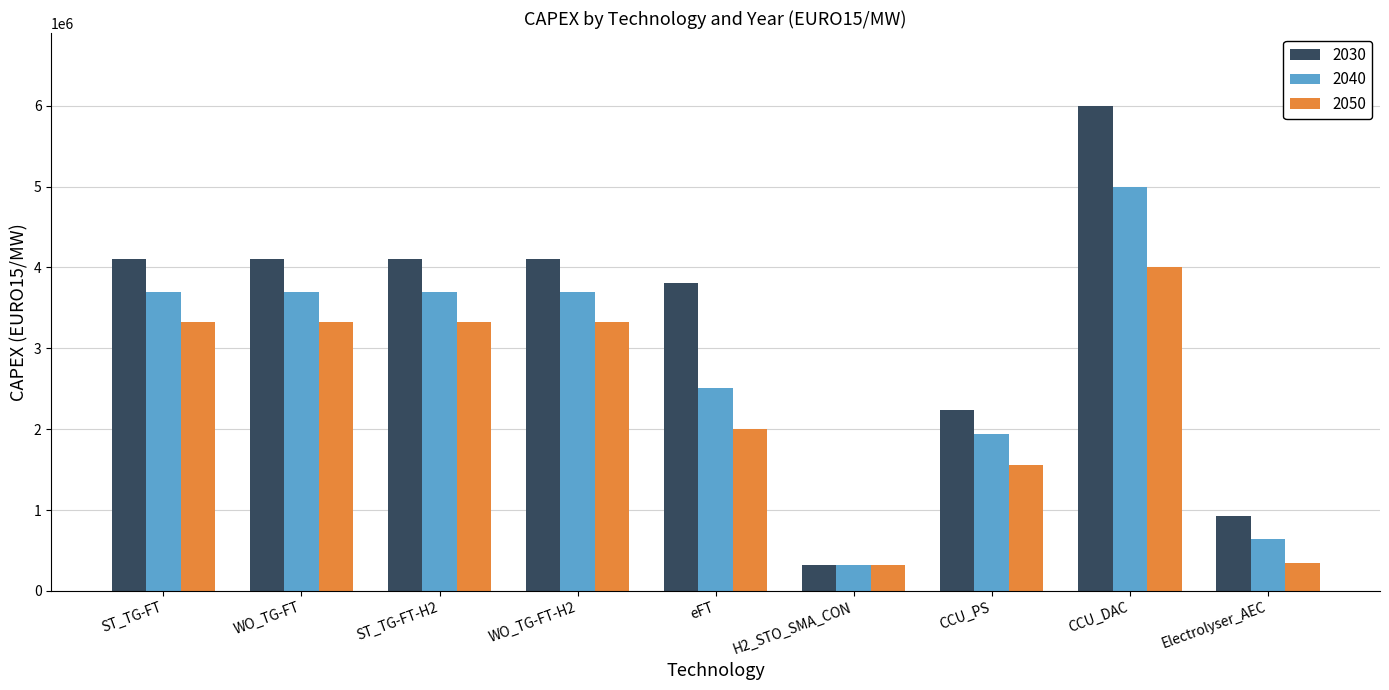

How many values in the 2040 series exceed 3694444?

5